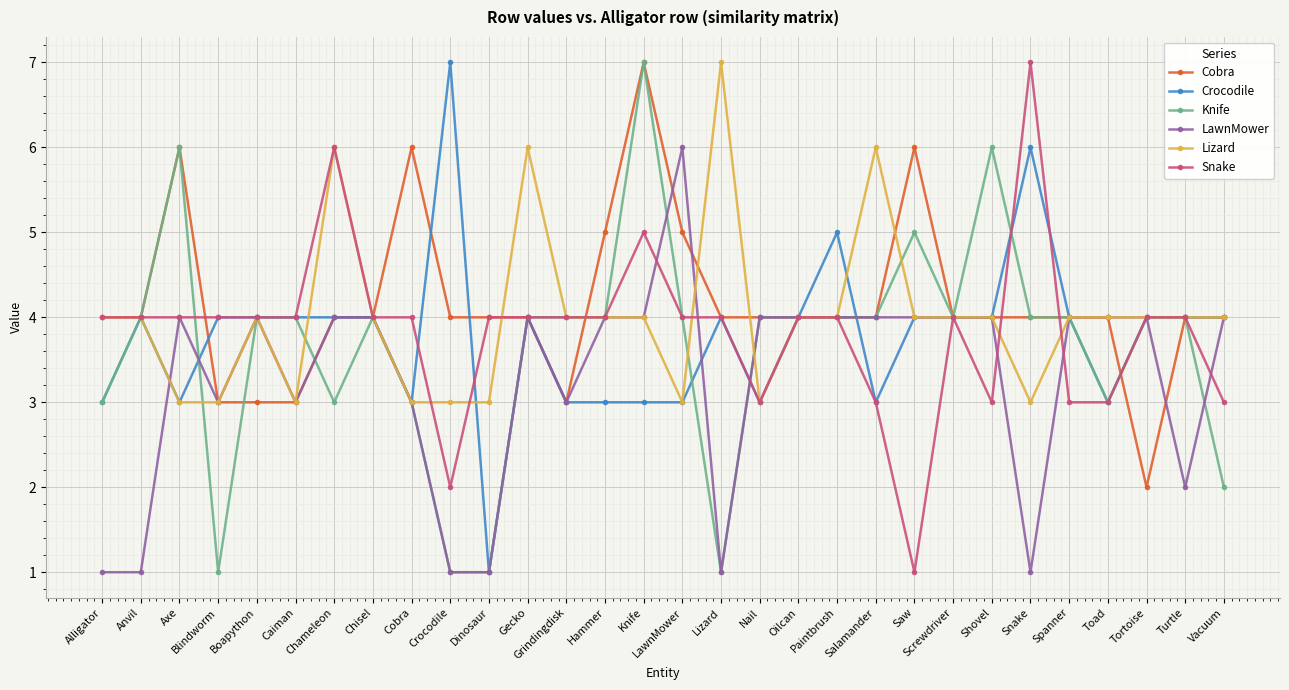

Does the chart have visible grid lines?

Yes